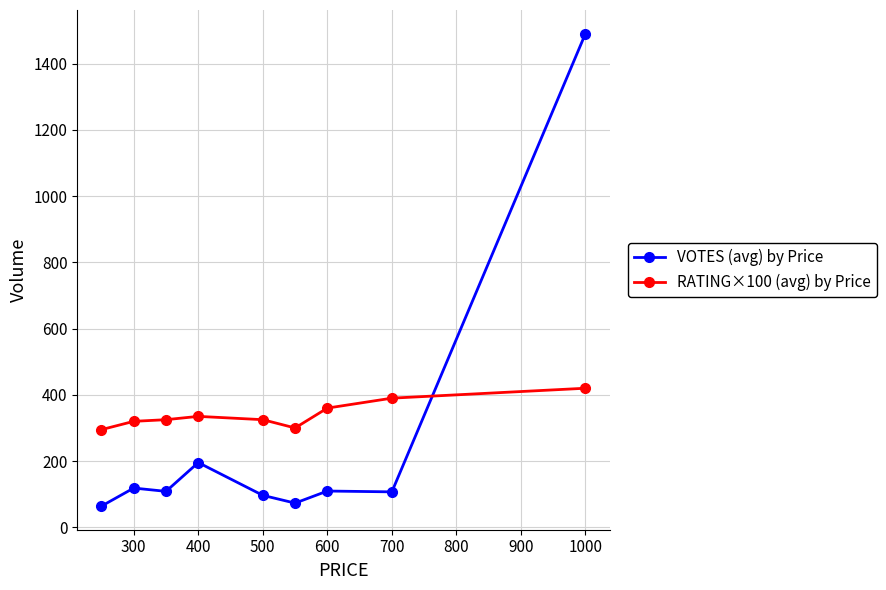

How many lines are shown in the chart?

2